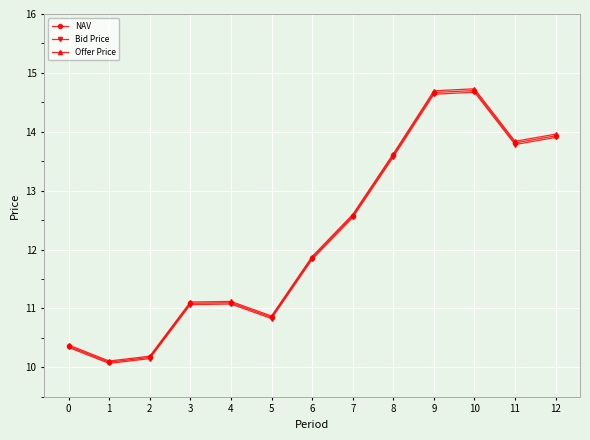

What is the value of the Offer Price point at the 8th from the left?

12.6